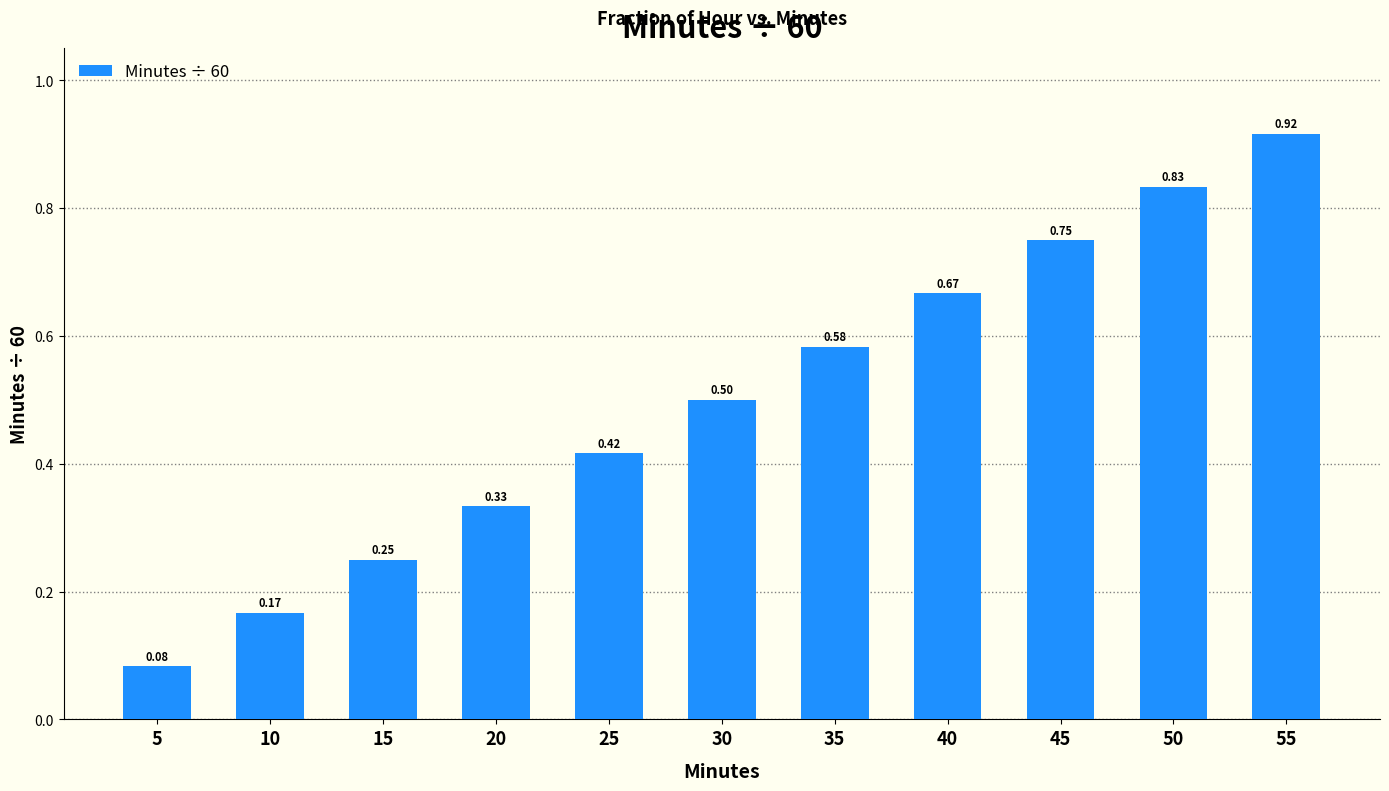

What is the average value?

0.5